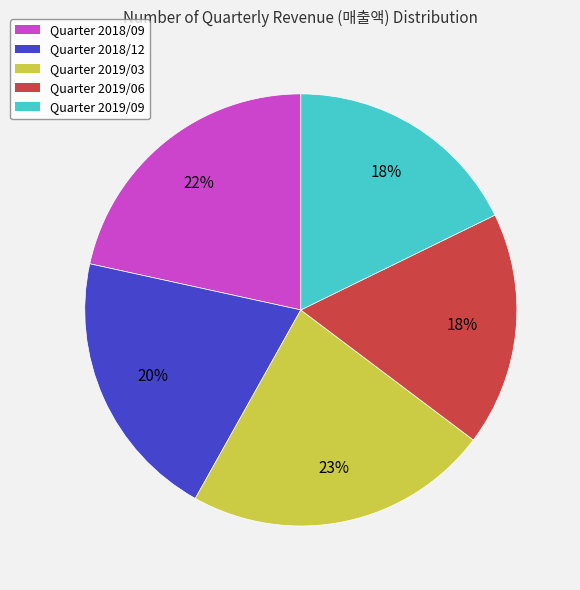

Approximately how many times larger is the value at Quarter 2019/09 compared to Quarter 2019/03?

0.8